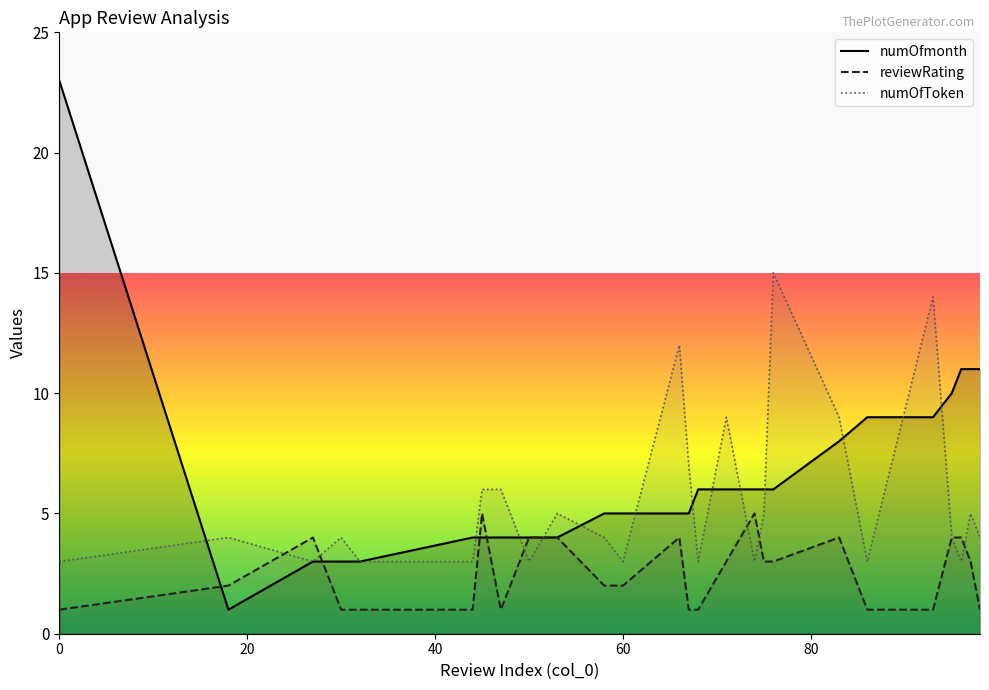

Rank the series at 0 from lowest to highest value.

reviewRating, numOfToken, numOfmonth